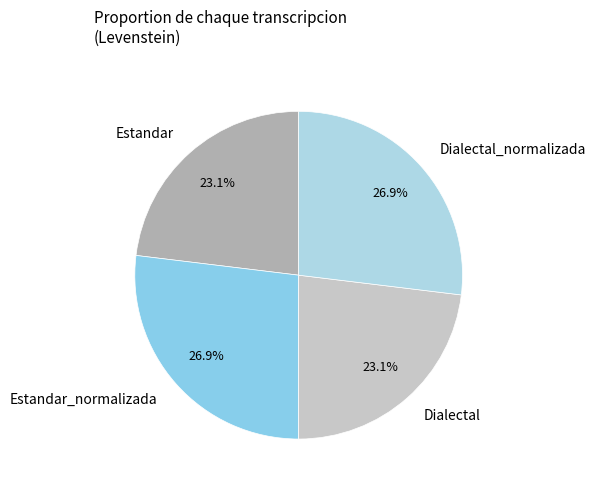

The Dialectal_normalizada slice represents 27% of the pie. True or false?

True